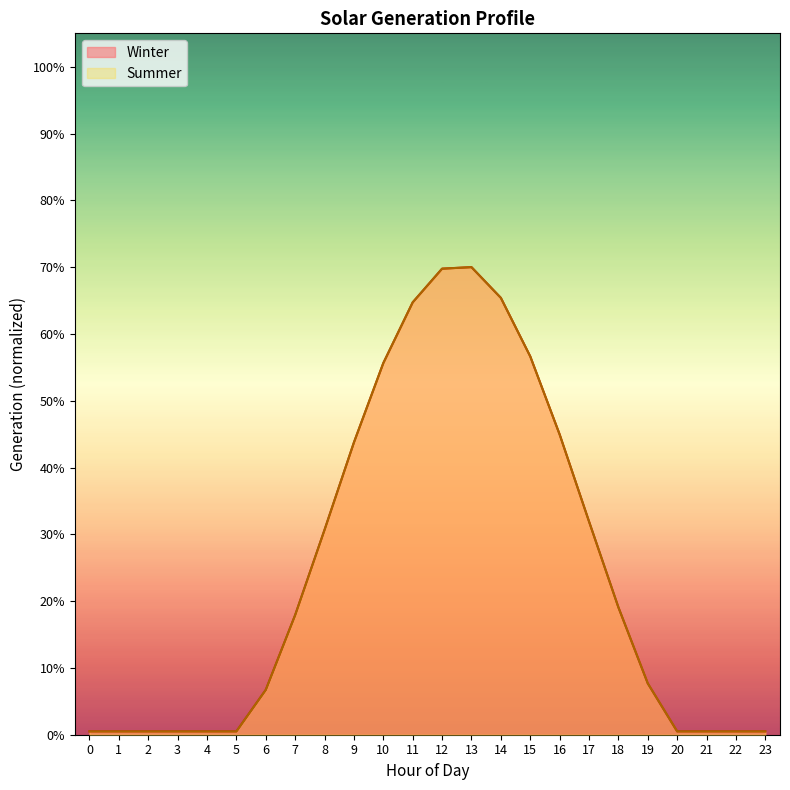

What is the sum of all Summer values?

5.9